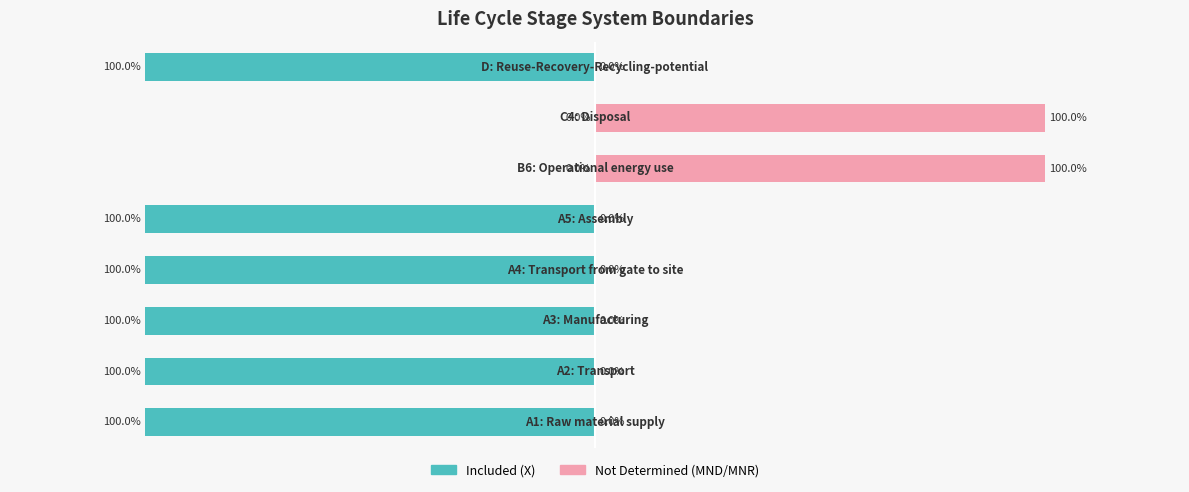

List the series in order of their peak value, lowest first.

Included (X), Not Determined (MND/MNR)